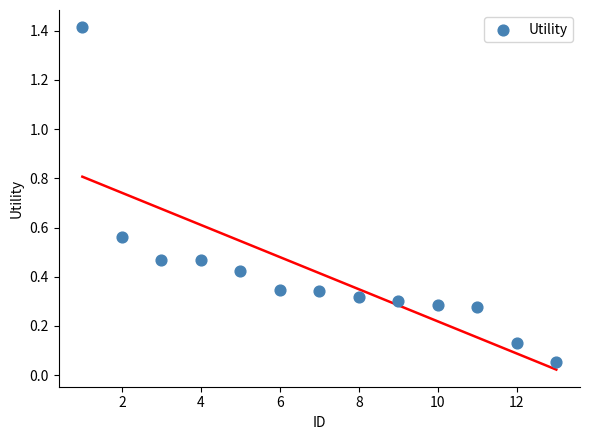

What is the range of Y values (max minus min)?

1.4